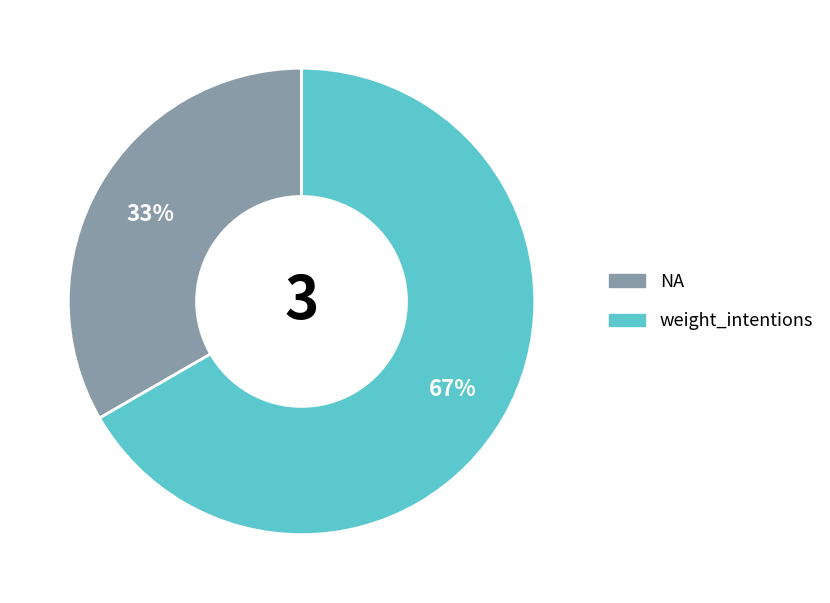

Is it true that weight_intentions is 67% of the pie?

True